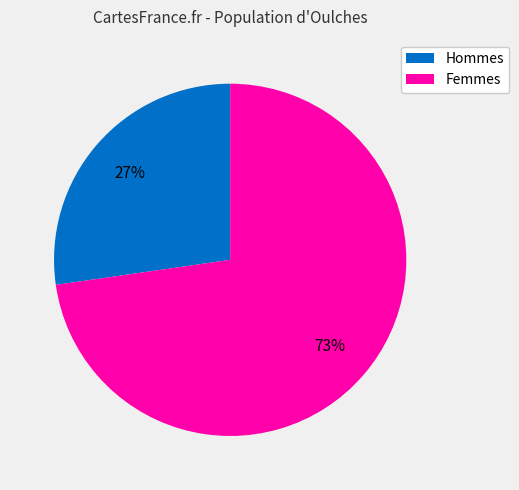

To the nearest percent, what is the average slice percentage?

50%